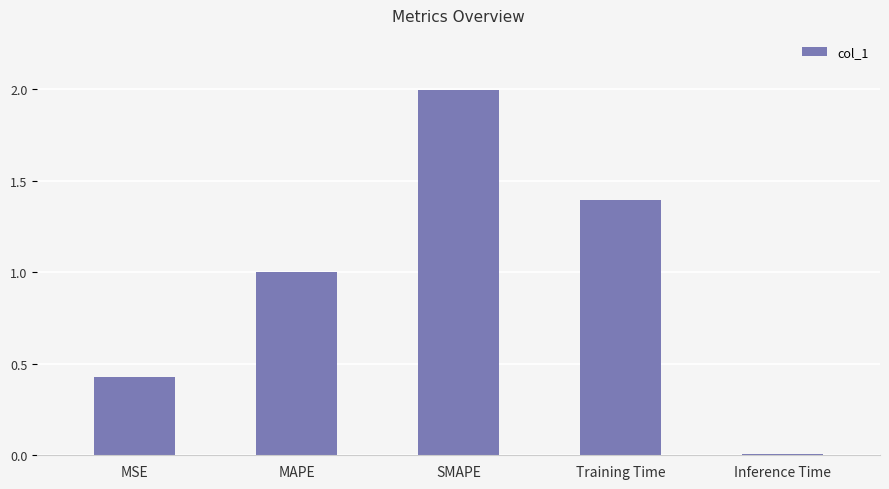

What is the label of the 1st bar from the right?

Inference Time